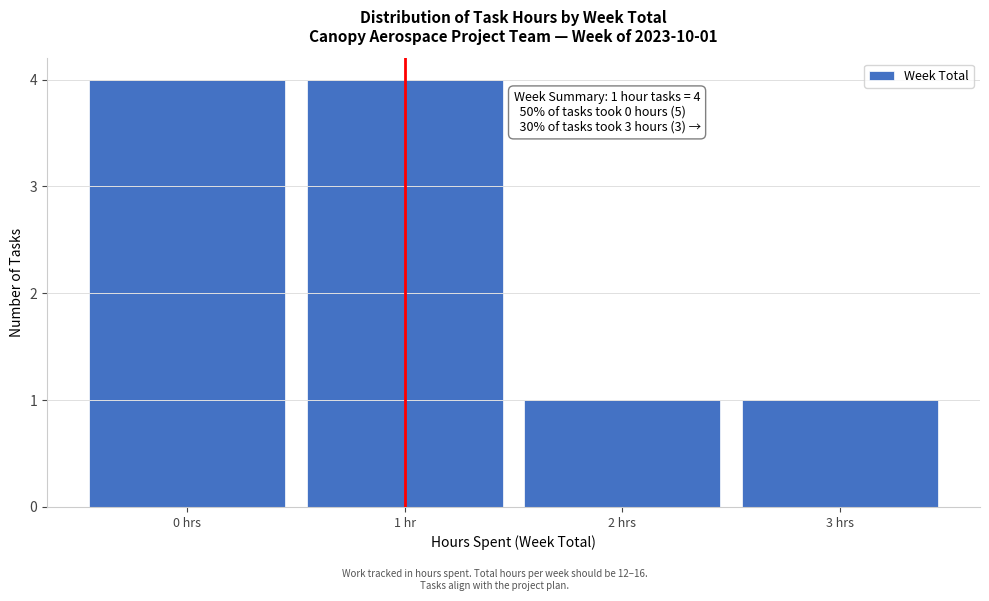

Reading right to left, list all the values displayed in this chart.

3 hrs=1	2 hrs=1	1 hr=4	0 hrs=4